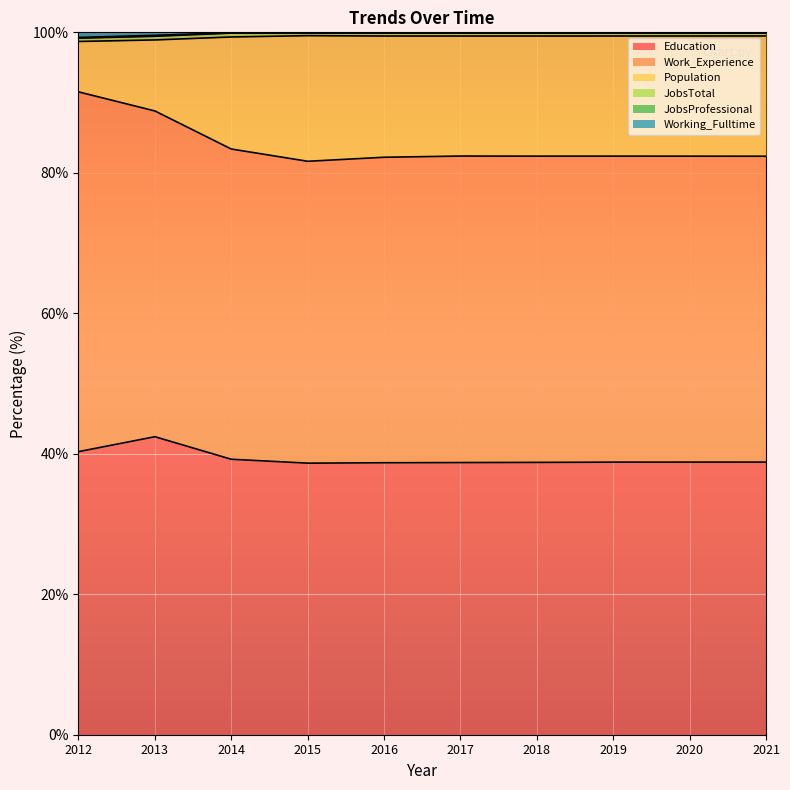

What is the minimum value for Education?

38.7